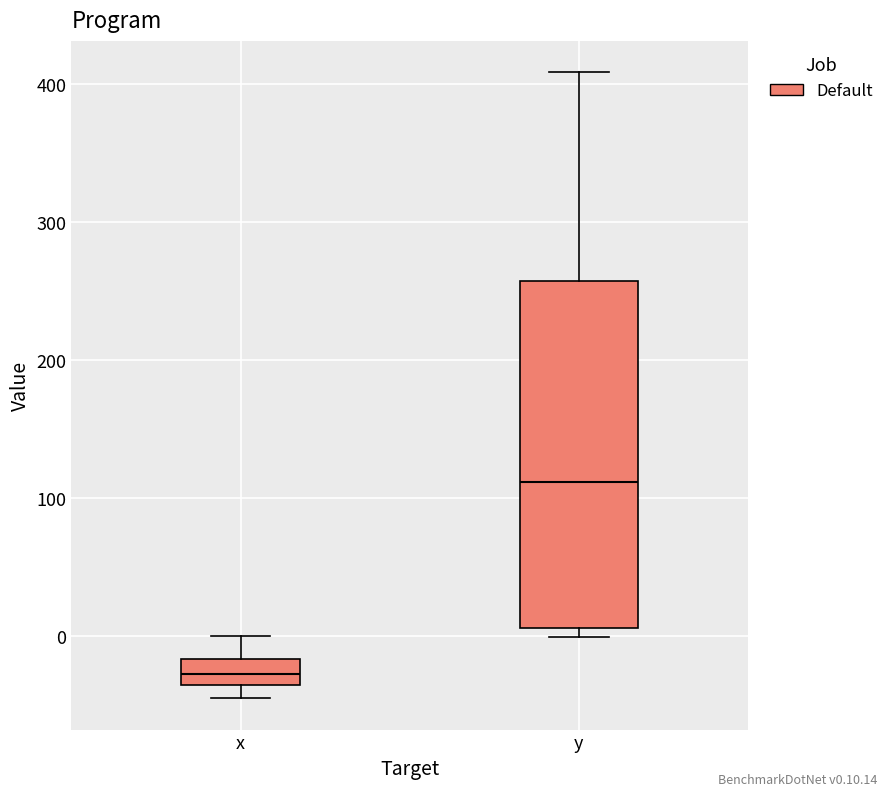

Which box's median line is the highest?

y